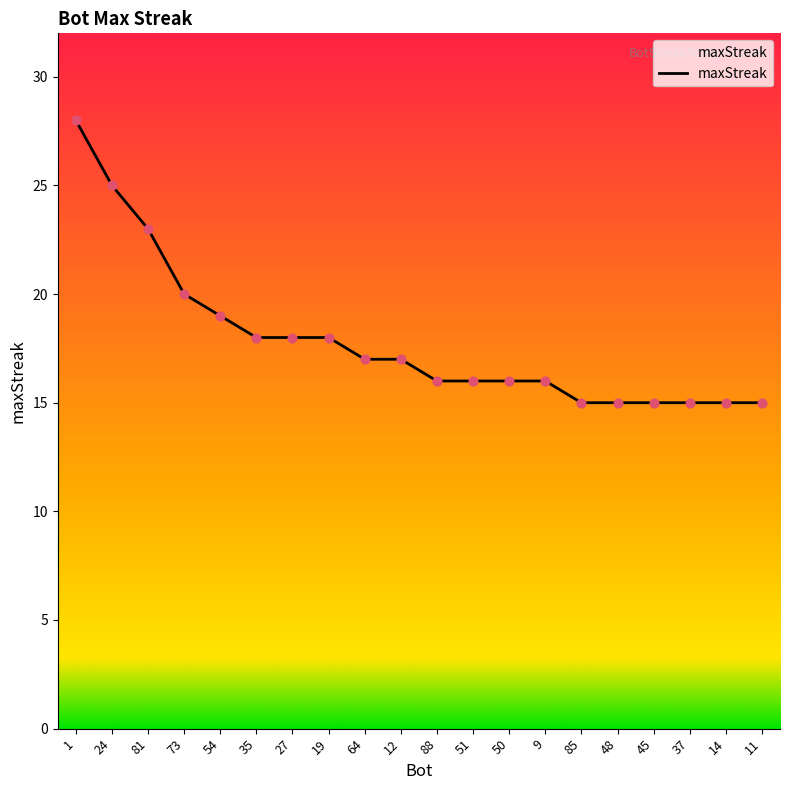

What is the ratio of the value at 64 to the value at 48?

1.1